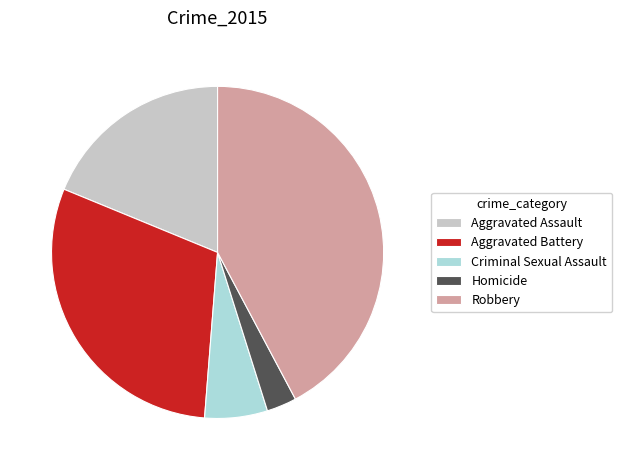

Is the sum of Robbery and Aggravated Battery greater than half?

Yes